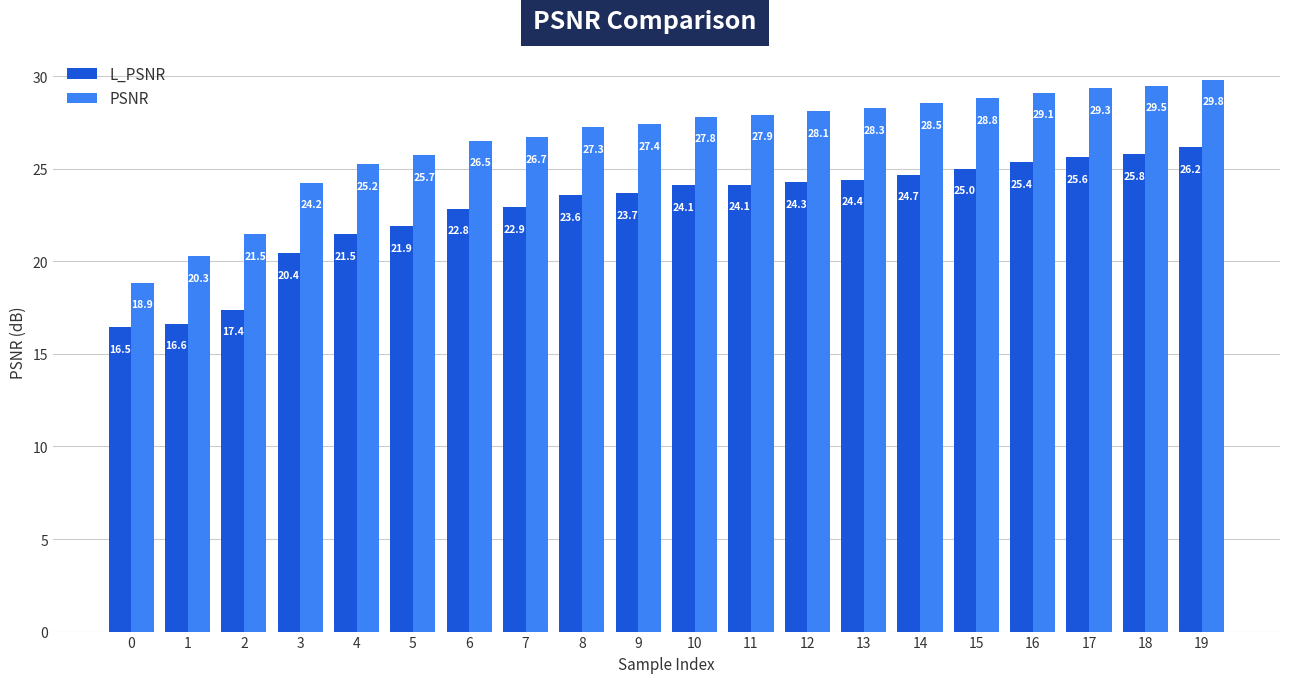

Rank the series at 19 from highest to lowest value.

PSNR, L_PSNR